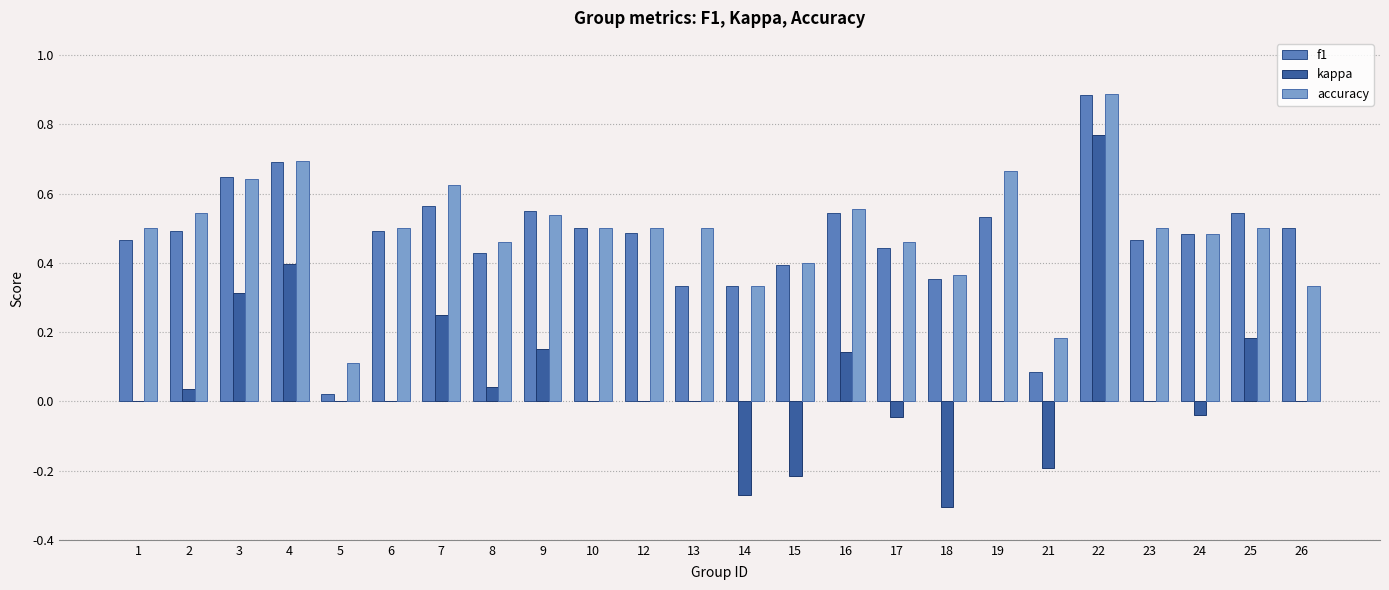

Which category has the highest value in the f1 series?

22